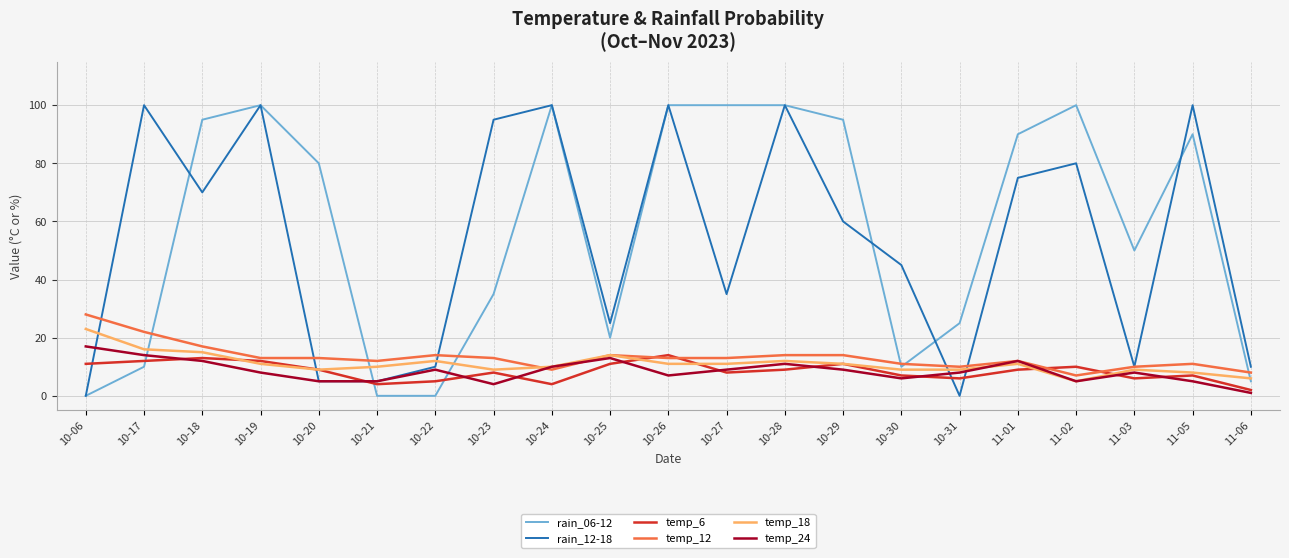

Reading right to left, what are all the values shown in this chart?

rain_06-12: 5	90	50	100	90	25	10	95	100	100	100	20	100	35	0	0	80	100	95	10	0
rain_12-18: 10	100	10	80	75	0	45	60	100	35	100	25	100	95	10	5	5	100	70	100	0
temp_6: 2	7	6	10	9	6	7	11	9	8	14	11	4	8	5	4	9	12	13	12	11
temp_12: 8	11	10	7	12	10	11	14	14	13	13	14	9	13	14	12	13	13	17	22	28
temp_18: 6	8	9	5	11	9	9	11	12	11	11	14	10	9	12	10	9	11	15	16	23
temp_24: 1	5	8	5	12	8	6	9	11	9	7	13	10	4	9	5	5	8	12	14	17